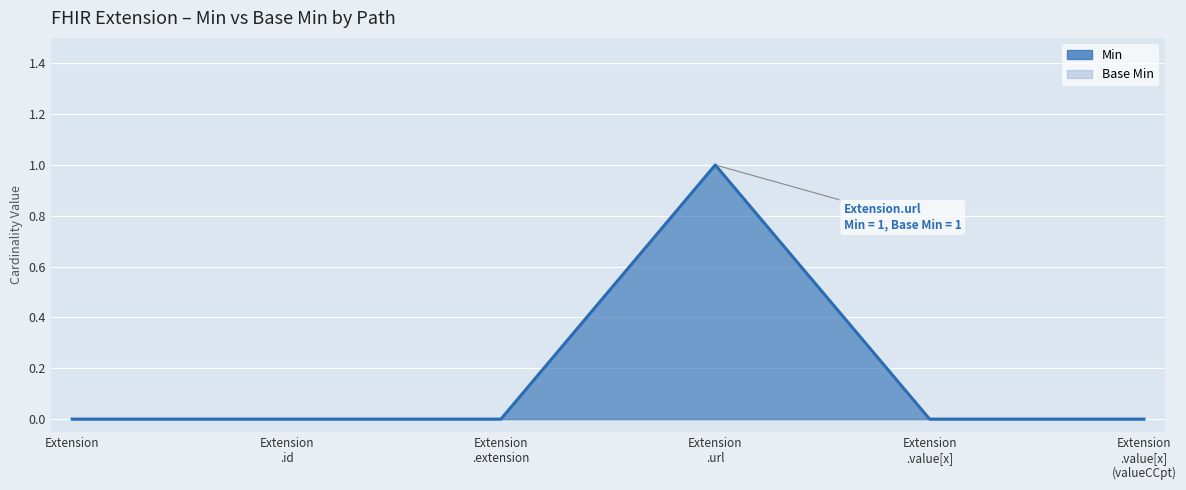

Reading left to right, transcribe all the data shown in this chart.

Min: 0	0	0	1	0	0
Base Min: 0	0	0	1	0	0